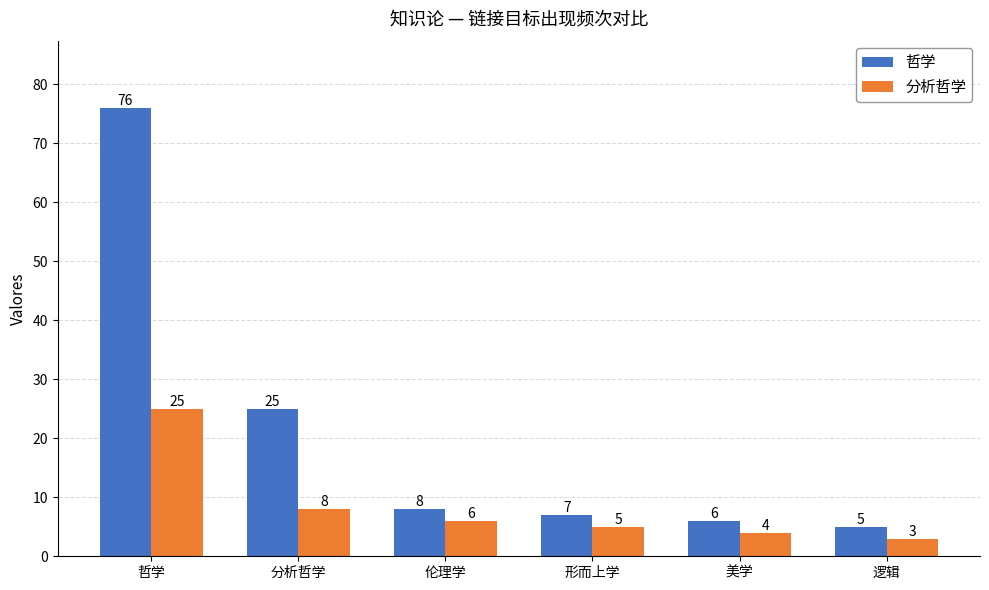

Rank the series at 伦理学 from highest to lowest value.

哲学, 分析哲学